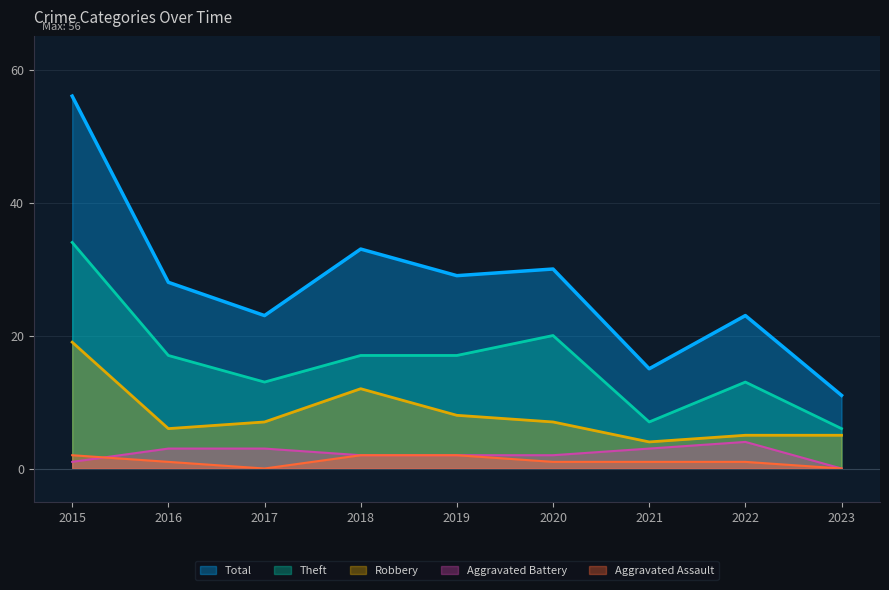

Between which two adjacent categories do Aggravated Battery and Aggravated Assault first intersect?

2015 and 2016